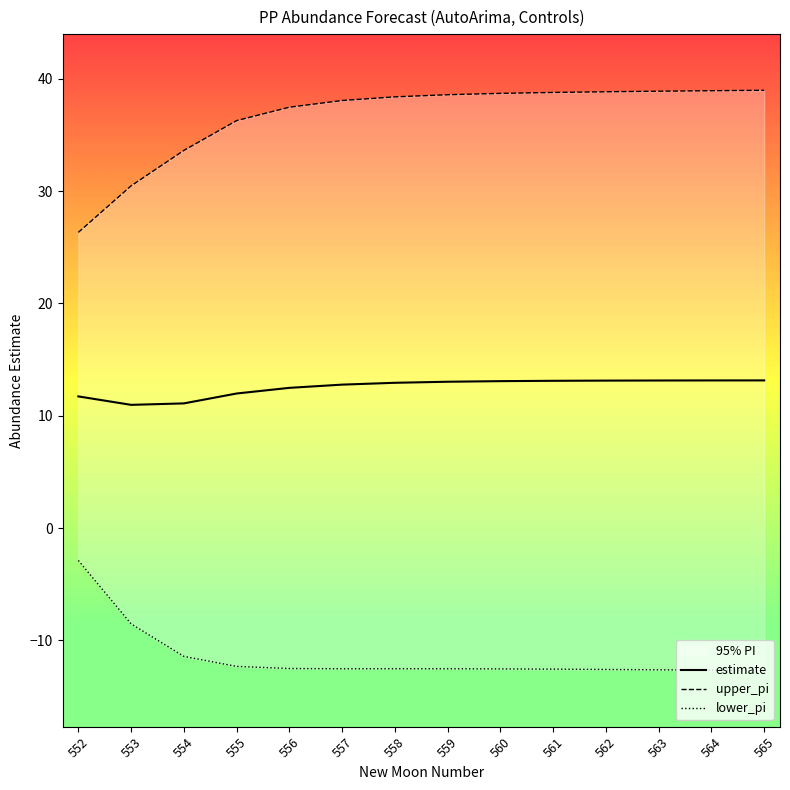

True or false: upper_pi has a value of 38.9 at 563.

True